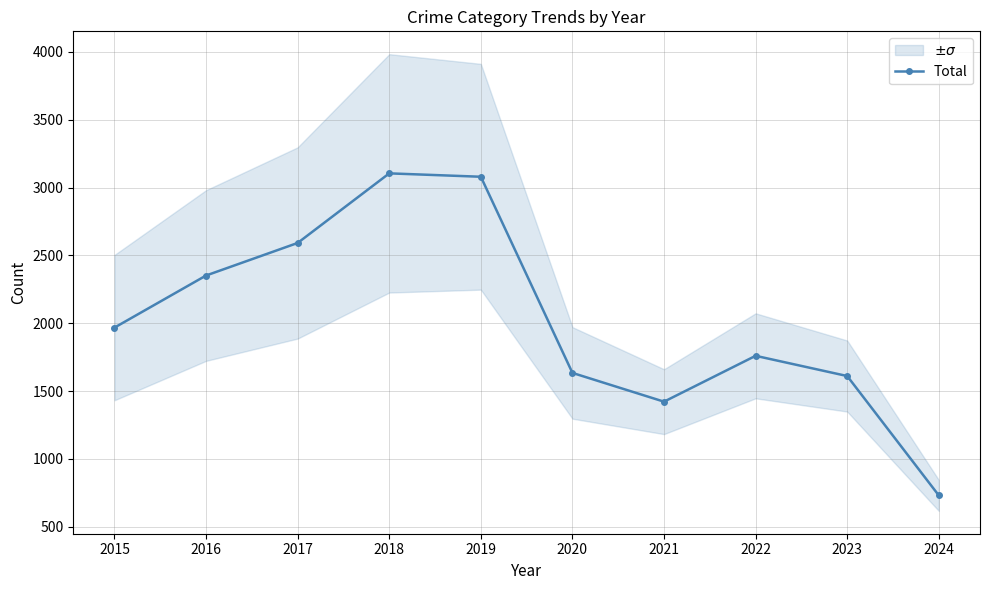

At which category does the chart reach its peak across all series?

2018